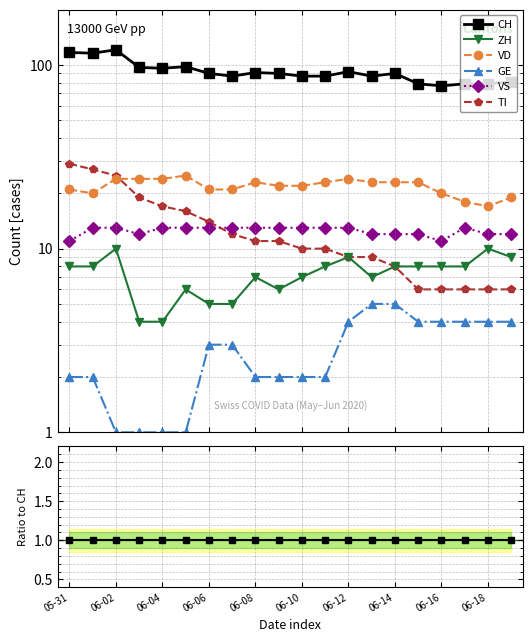

True or false: TI and GE intersect in this chart.

False